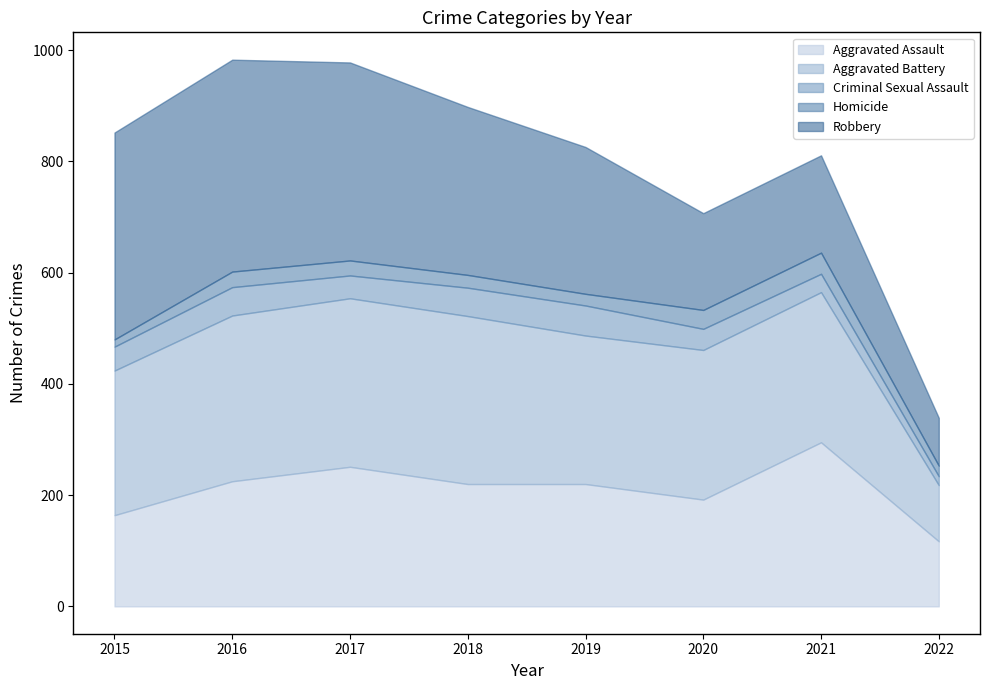

Reading left to right, extract all data points from this chart.

Aggravated Assault: 2015=164	2016=225	2017=251	2018=220	2019=220	2020=192	2021=295	2022=117
Aggravated Battery: 2015=260	2016=298	2017=303	2018=302	2019=267	2020=269	2021=270	2022=101
Criminal Sexual Assault: 2015=43	2016=51	2017=41	2018=51	2019=54	2020=38	2021=33	2022=16
Homicide: 2015=13	2016=28	2017=27	2018=23	2019=21	2020=34	2021=38	2022=19
Robbery: 2015=372	2016=381	2017=356	2018=302	2019=264	2020=174	2021=175	2022=86